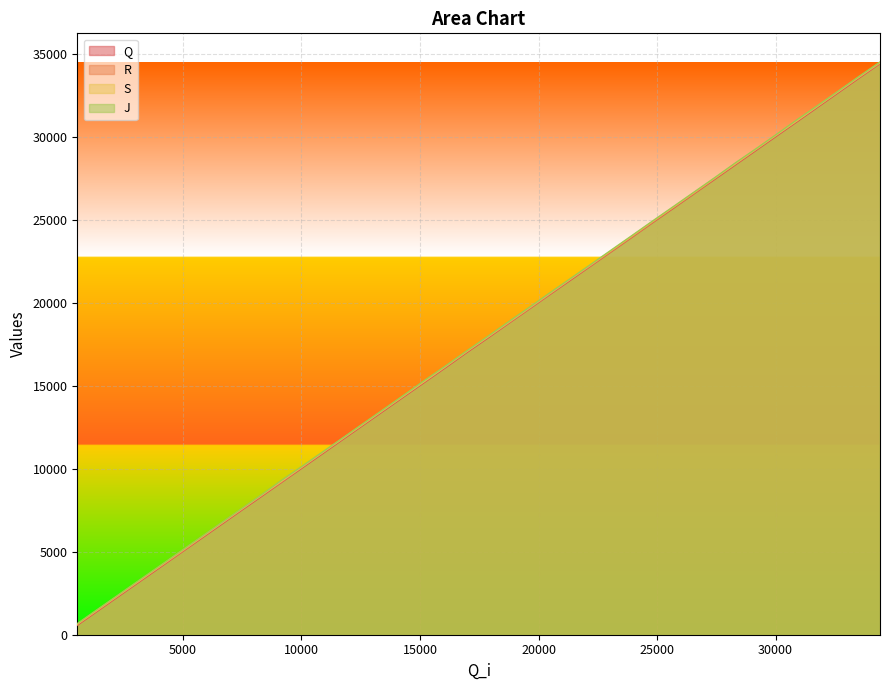

True or false: Q and J cross at least once.

False